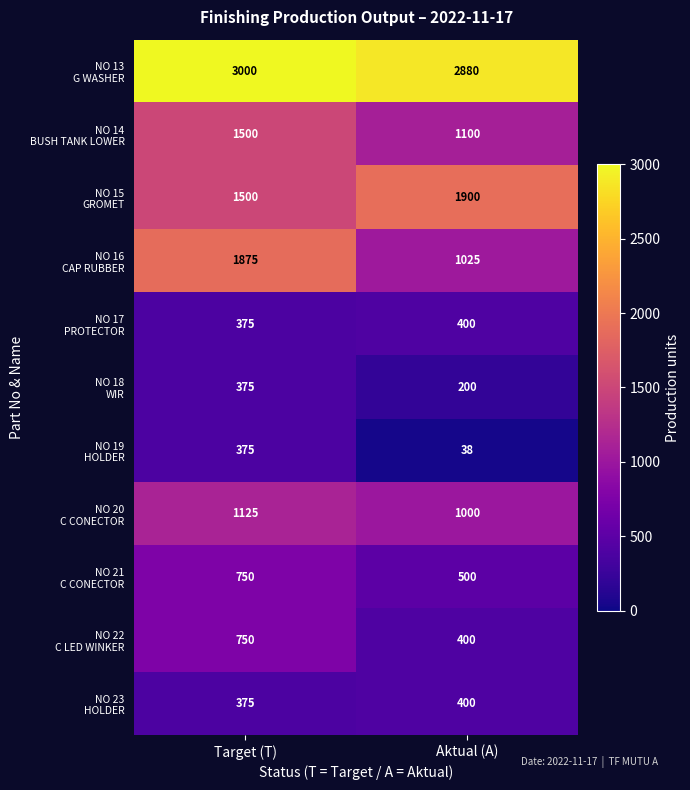

At which category is the sum across all series the highest?

Target (T)